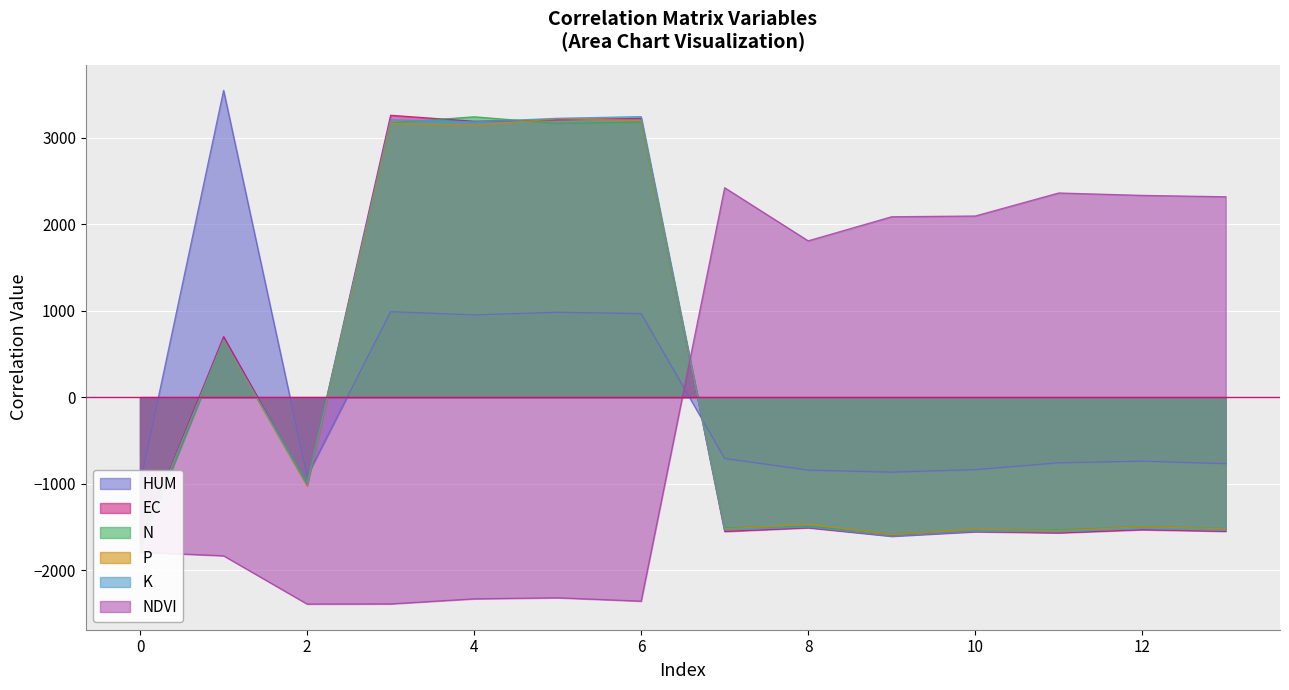

How many interior local peaks does the EC series have?

6